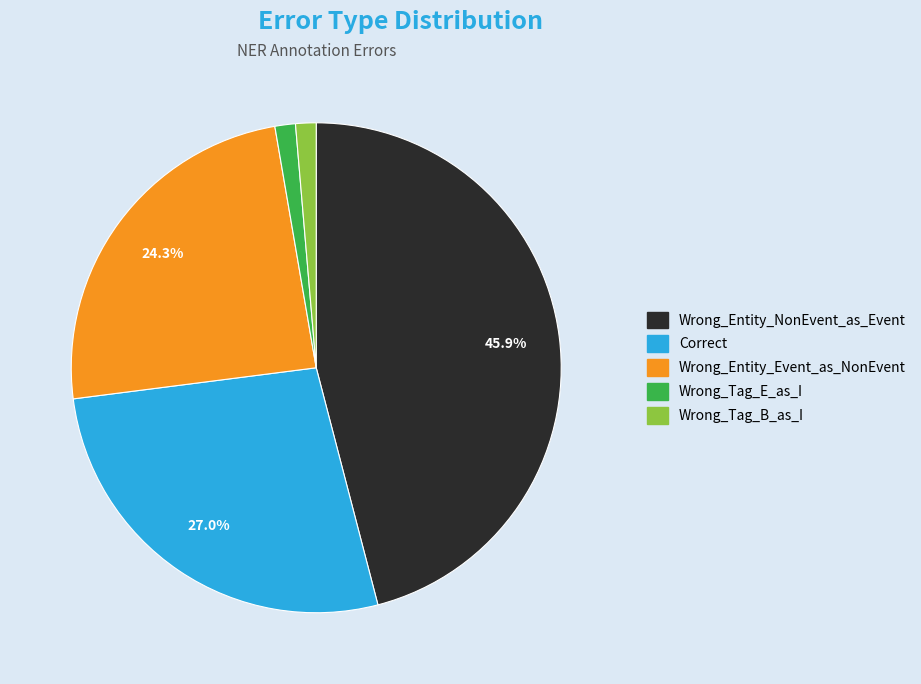

Which slice is the largest?

Wrong_Entity_NonEvent_as_Event